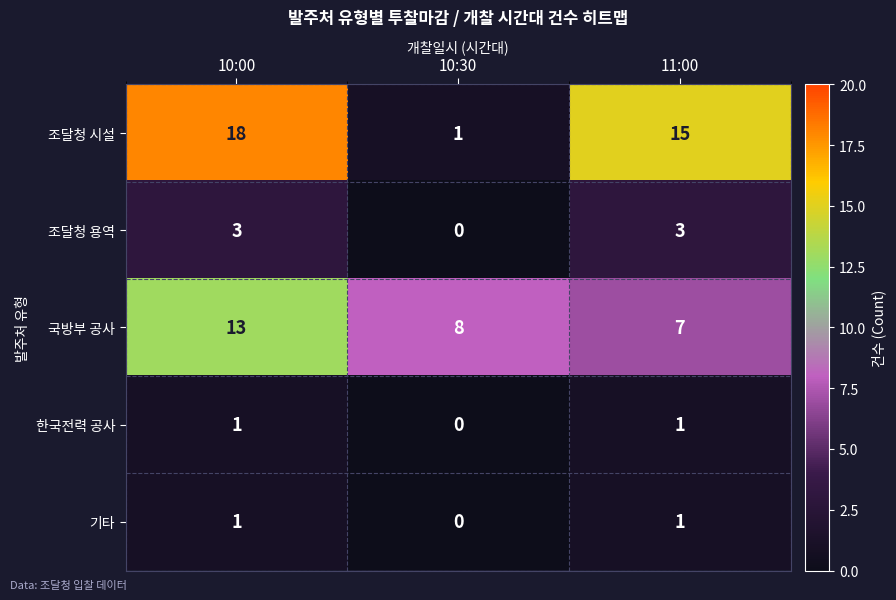

Count the number of categories in the chart.

3